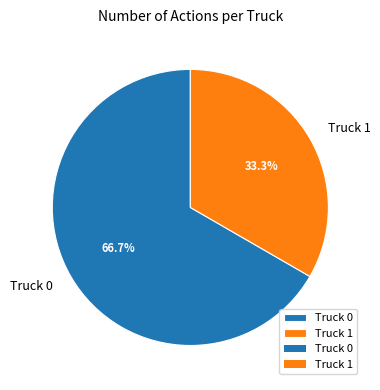

Combined, do Truck 0 and Truck 1 account for over 50%?

Yes